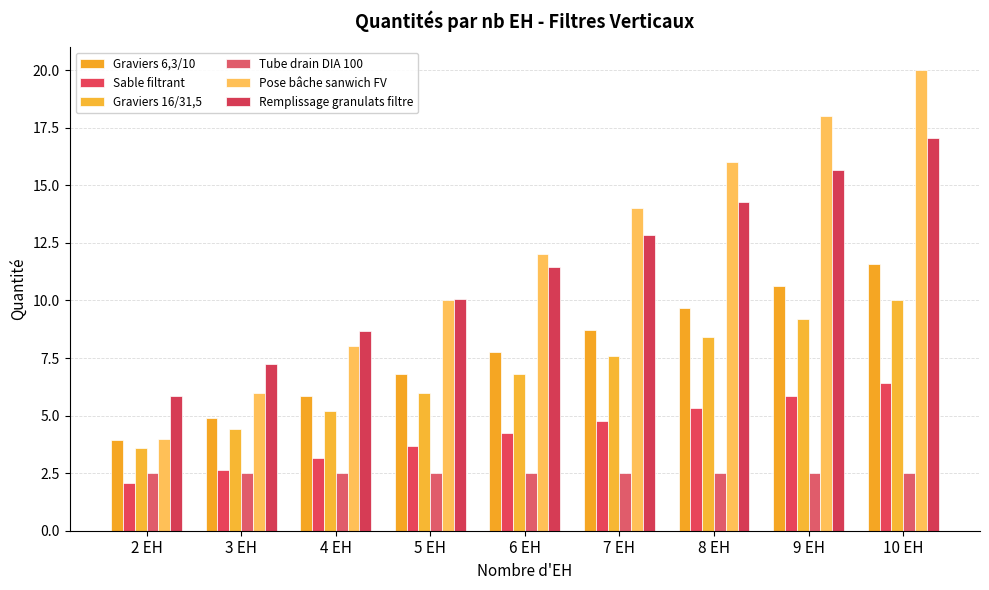

What is the spread (max minus min) of values at 6 EH?

9.5